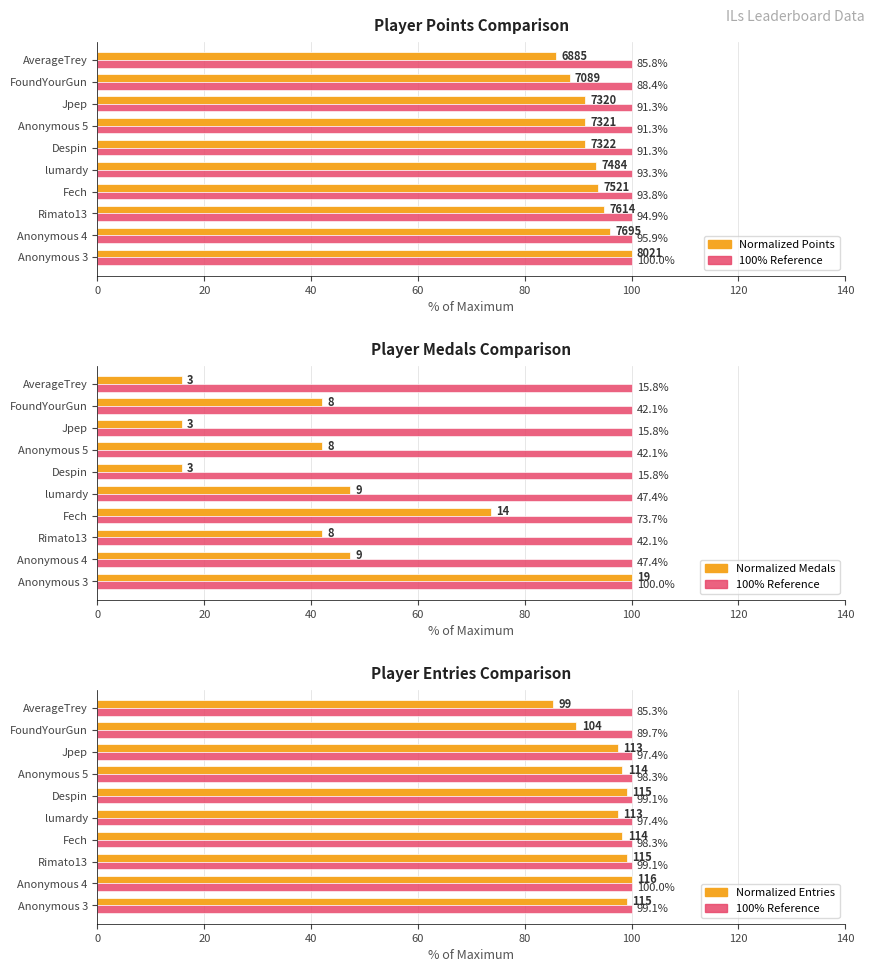

What is the greatest value displayed?

100.0